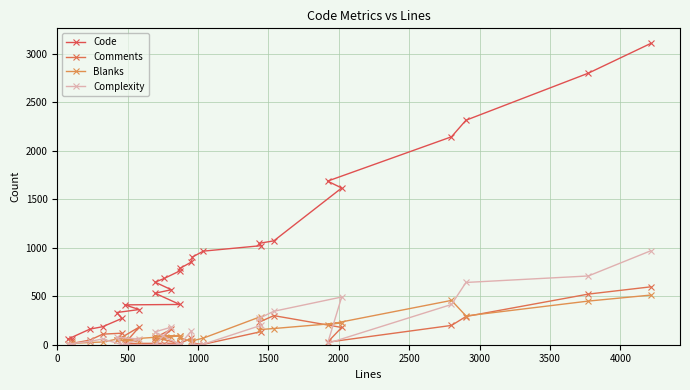

What is the difference between the second highest and minimum values in the Blanks series?

445